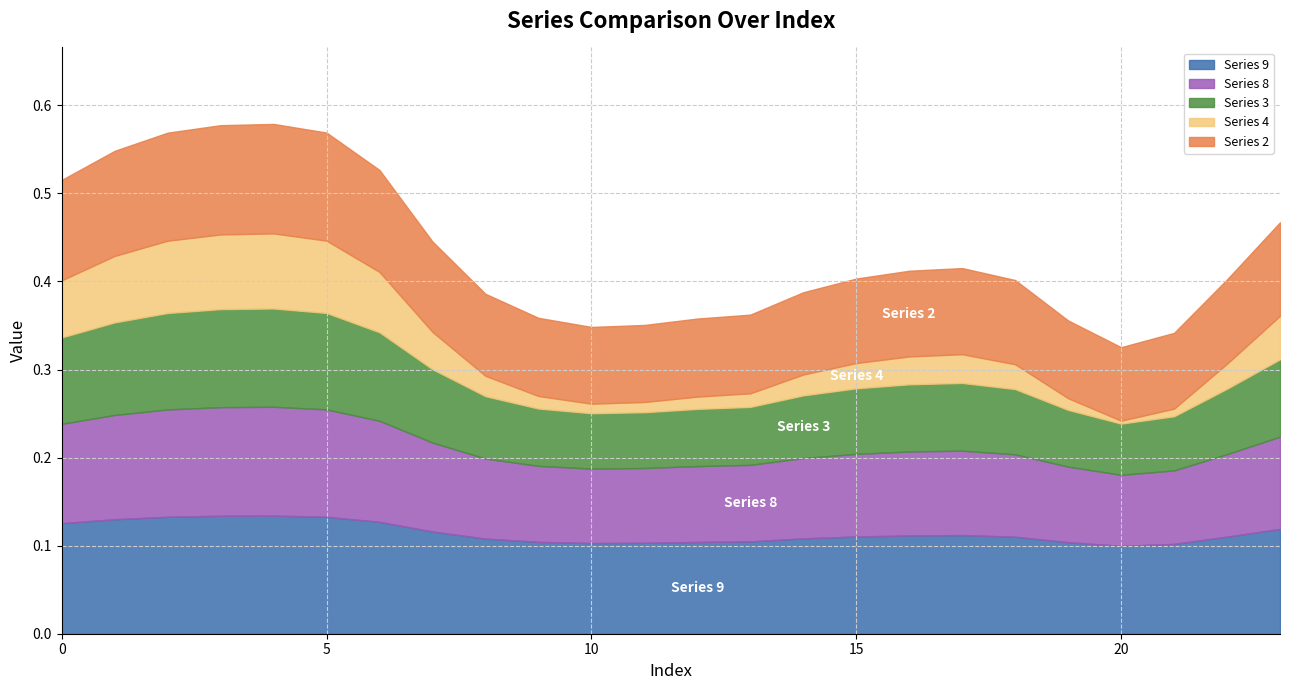

Which series changed the most between 4 and 9?

Series 4